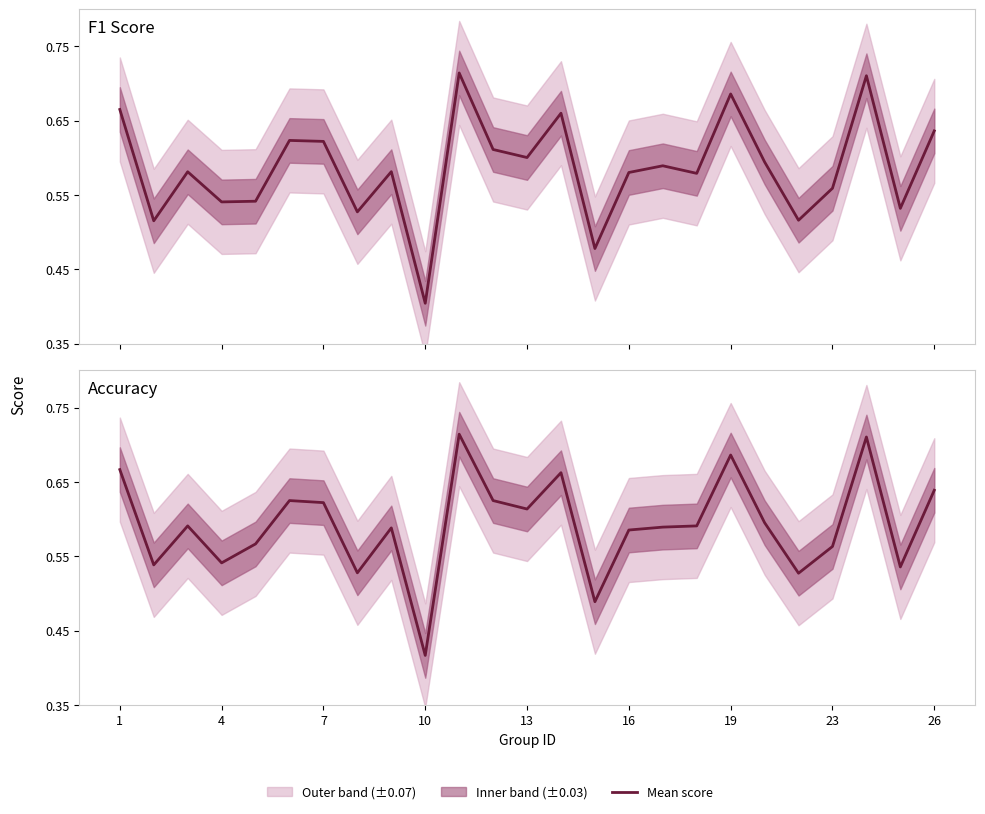

True or false: Accuracy has more than 0 points higher than both neighbors.

True